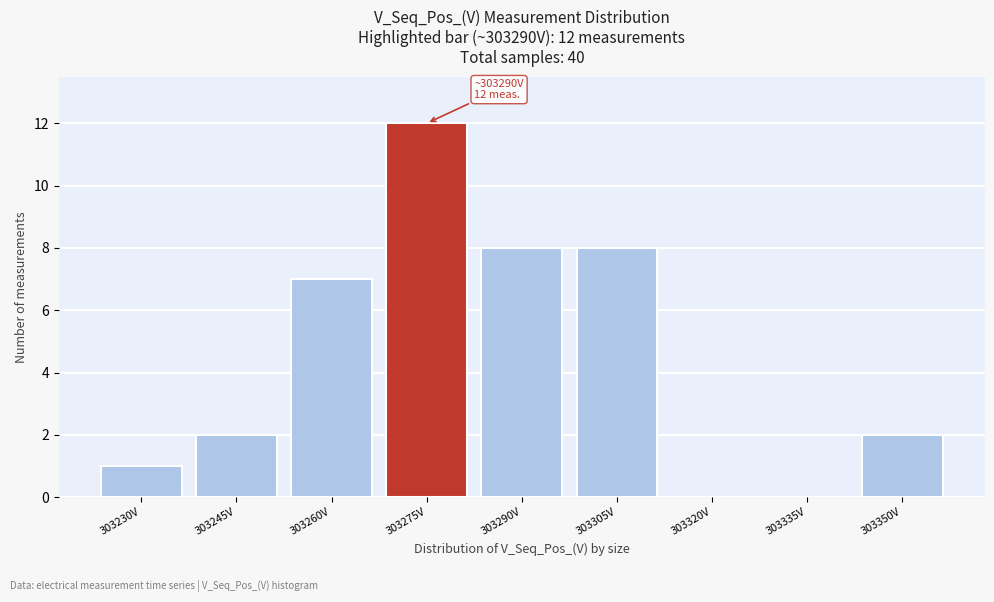

Reading left to right, what are all the values shown in this chart?

303230V=1	303245V=2	303260V=7	303275V=12	303290V=8	303305V=8	303320V=0	303335V=0	303350V=2